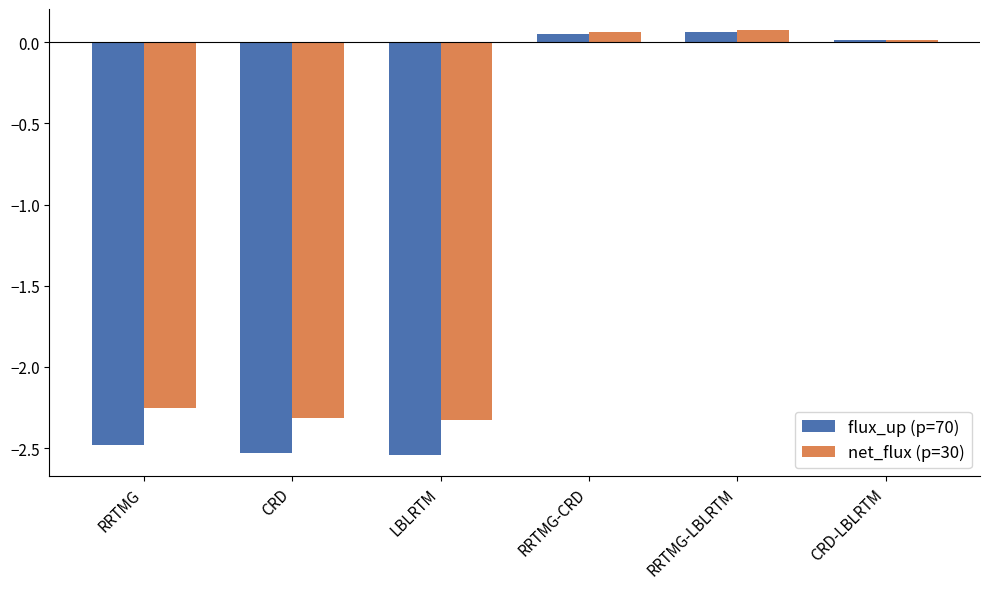

Which series has the largest range (max minus min)?

flux_up (p=70)